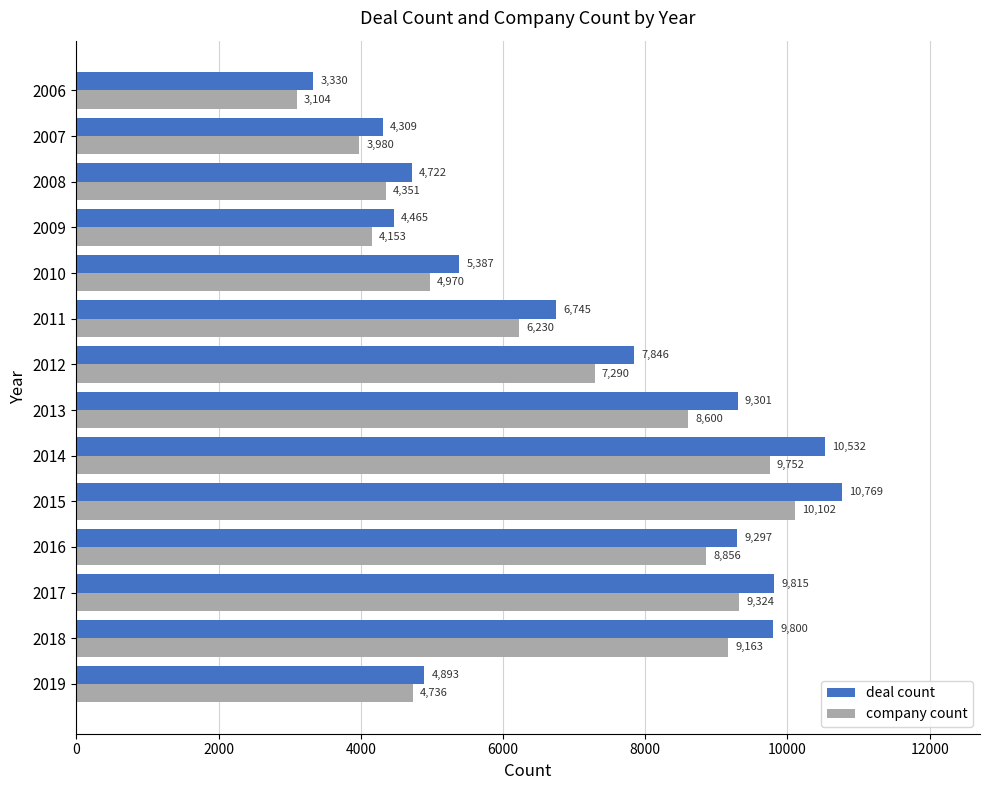

At which category is the sum across all series the highest?

2015